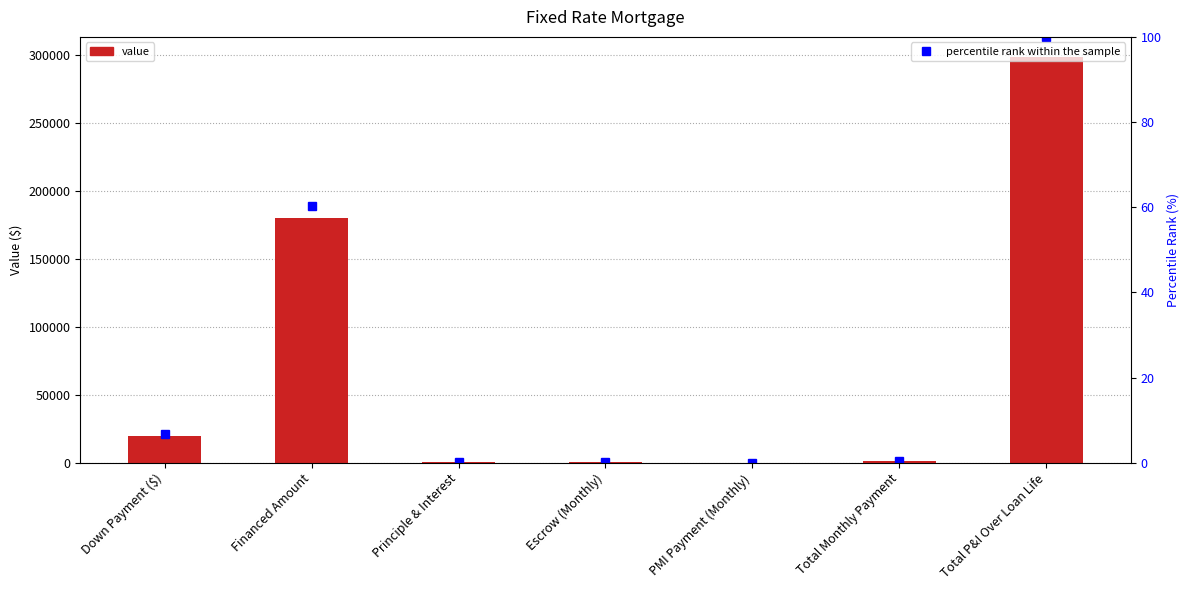

At which category is the sum across all series the highest?

Total P&I Over Loan Life